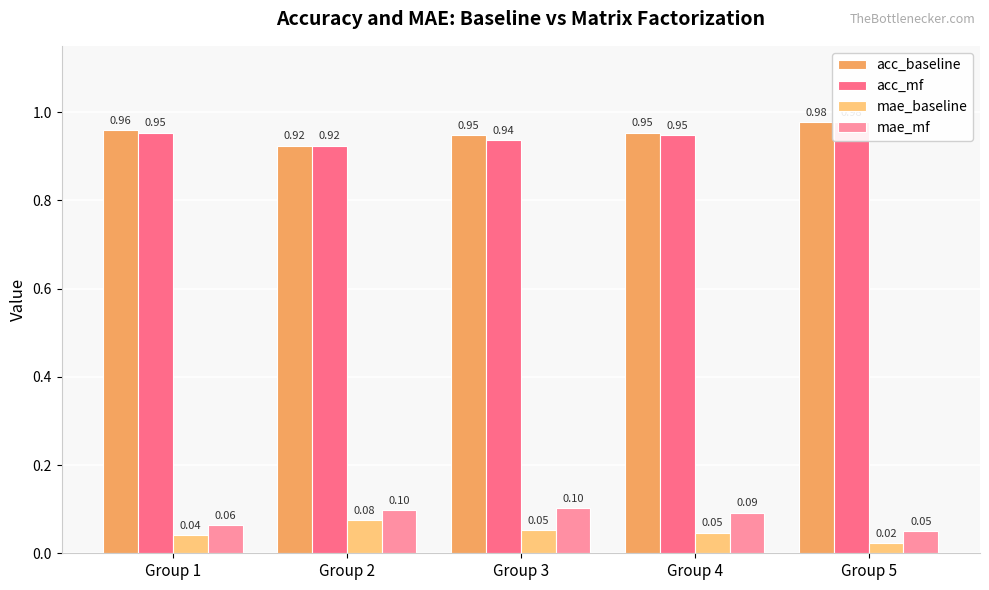

What is the value of the acc_baseline bar at the 5th from the left?

1.0